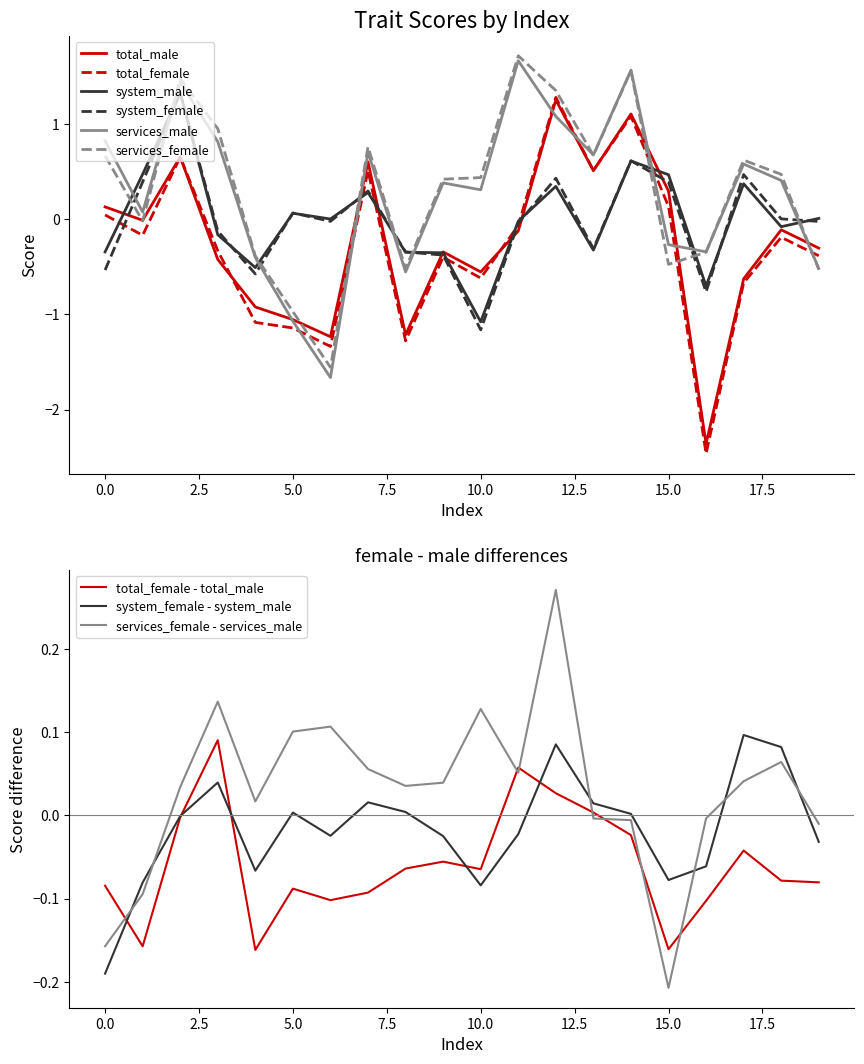

What are all the series names shown in the legend?

total_male, total_female, system_male, system_female, services_male, services_female